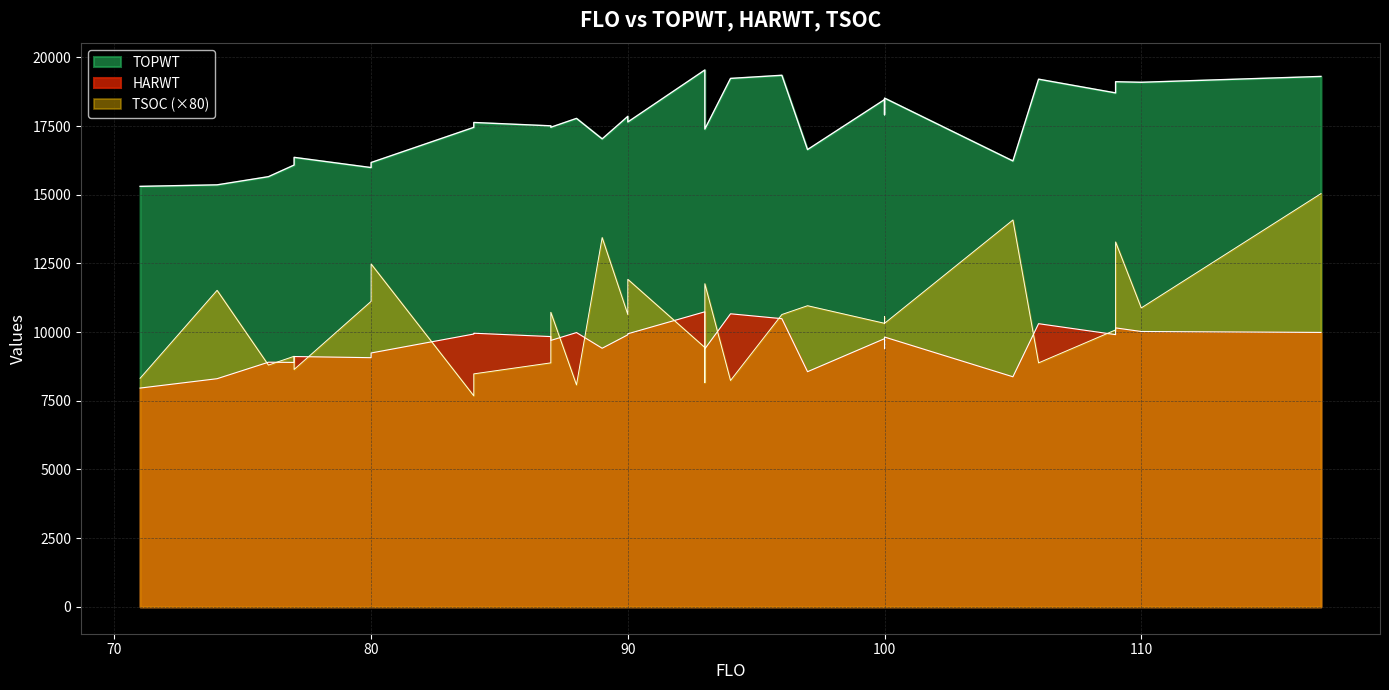

True or false: TSOC and TOPWT cross at least once.

False